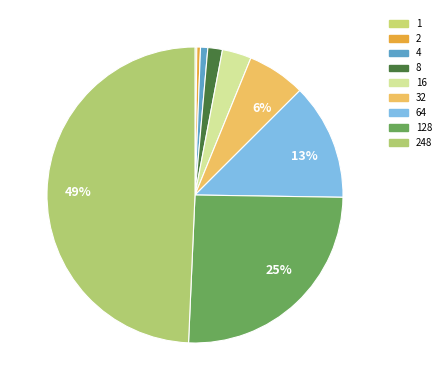

To the nearest percent, what portion does 4 represent?

1%